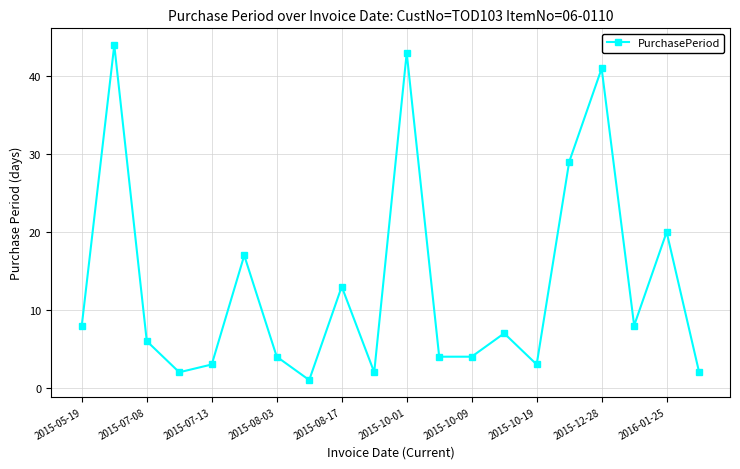

How many data points are less than 7?

10